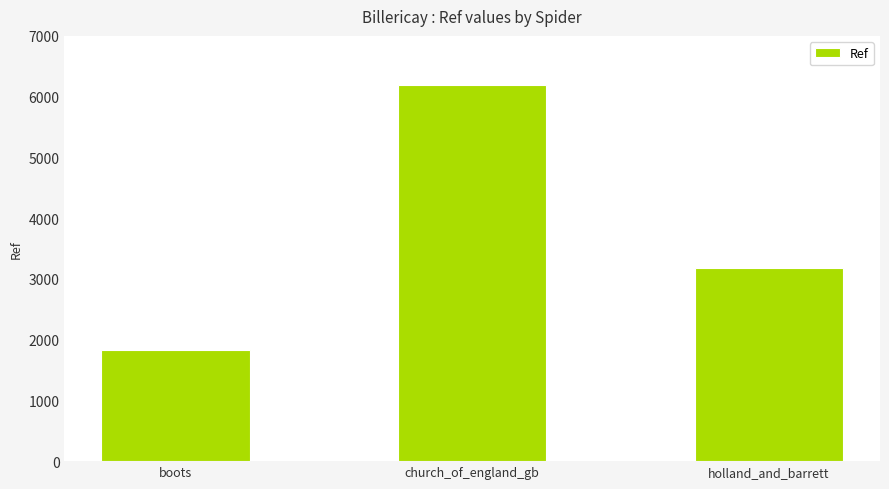

What is the maximum value shown in the chart?

6188